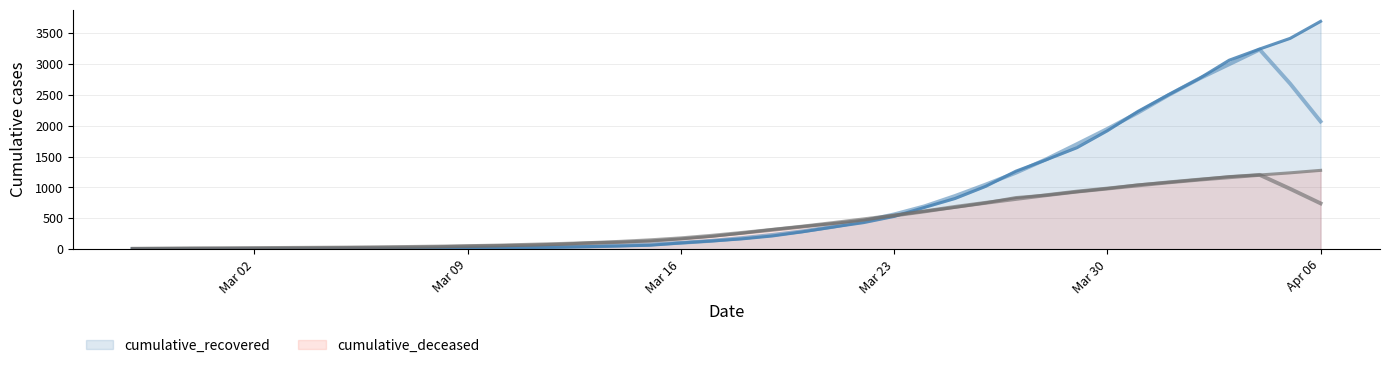

What is the sum of the cumulative_deceased values at 2020-04-02 and 2020-03-03?

1151